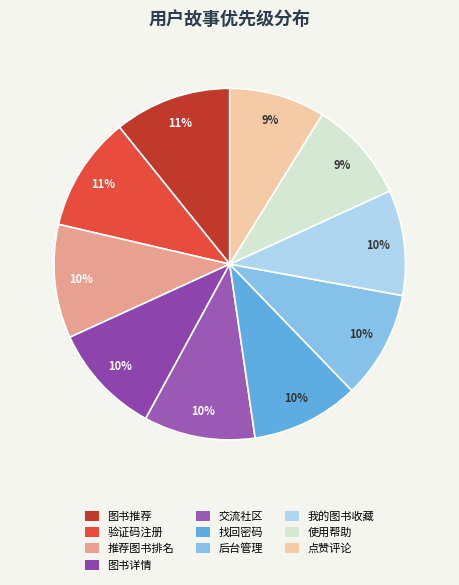

To the nearest percent, what is the average slice percentage?

10%